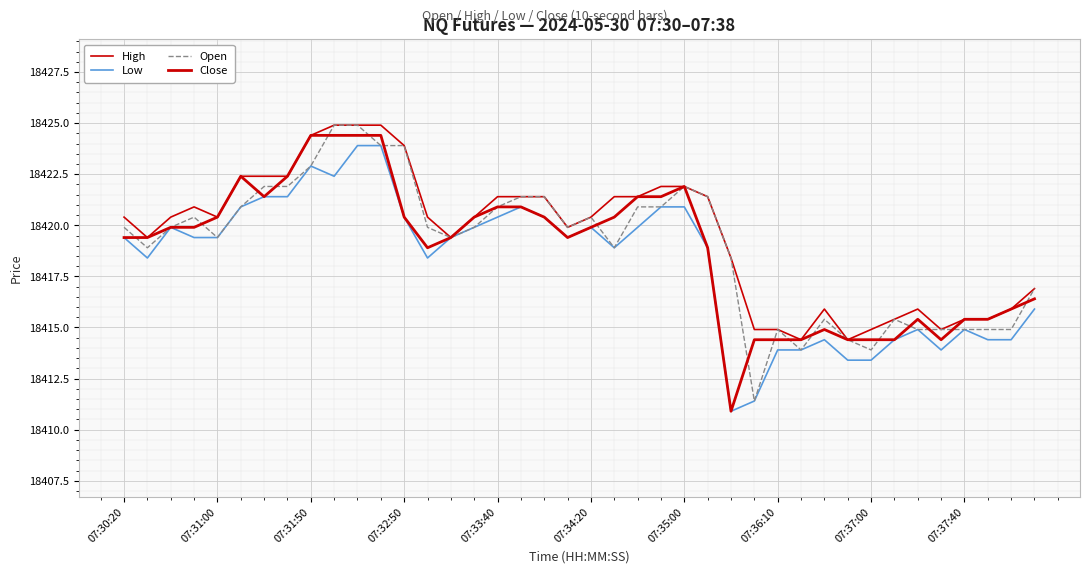

Reading left to right, transcribe all the data shown in this chart.

High: 18420.4	18419.4	18420.4	18420.9	18420.4	18422.4	18422.4	18422.4	18424.4	18424.9	18424.9	18424.9	18423.9	18420.4	18419.4	18420.4	18421.4	18421.4	18421.4	18419.9	18420.4	18421.4	18421.4	18421.9	18421.9	18421.4	18418.4	18414.9	18414.9	18414.4	18415.9	18414.4	18414.9	18415.4	18415.9	18414.9	18415.4	18415.4	18415.9	18416.9
Low: 18419.4	18418.4	18419.9	18419.4	18419.4	18420.9	18421.4	18421.4	18422.9	18422.4	18423.9	18423.9	18420.4	18418.4	18419.4	18419.9	18420.4	18420.9	18420.4	18419.4	18419.9	18418.9	18419.9	18420.9	18420.9	18418.9	18410.9	18411.4	18413.9	18413.9	18414.4	18413.4	18413.4	18414.4	18414.9	18413.9	18414.9	18414.4	18414.4	18415.9
Open: 18419.9	18418.9	18419.9	18420.4	18419.4	18420.9	18421.9	18421.9	18422.9	18424.9	18424.9	18423.9	18423.9	18419.9	18419.4	18419.9	18420.9	18421.4	18421.4	18419.9	18420.4	18418.9	18420.9	18420.9	18421.9	18421.4	18418.4	18411.4	18414.9	18413.9	18415.4	18414.4	18413.9	18415.4	18414.9	18414.9	18414.9	18414.9	18414.9	18416.9
Close: 18419.4	18419.4	18419.9	18419.9	18420.4	18422.4	18421.4	18422.4	18424.4	18424.4	18424.4	18424.4	18420.4	18418.9	18419.4	18420.4	18420.9	18420.9	18420.4	18419.4	18419.9	18420.4	18421.4	18421.4	18421.9	18418.9	18410.9	18414.4	18414.4	18414.4	18414.9	18414.4	18414.4	18414.4	18415.4	18414.4	18415.4	18415.4	18415.9	18416.4